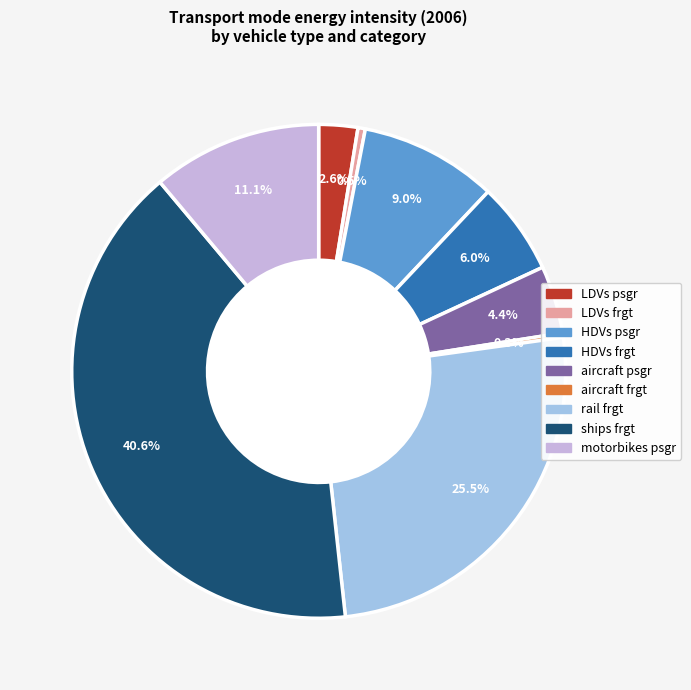

To the nearest percent, what is the difference between the aircraft frgt and LDVs psgr slice percentages?

2%